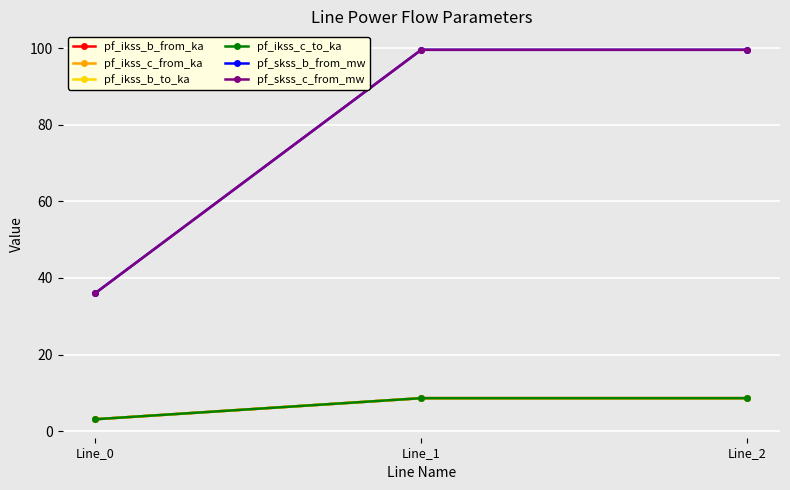

What is the approximate value of pf_ikss_c_from_ka at Line_2?

8.6